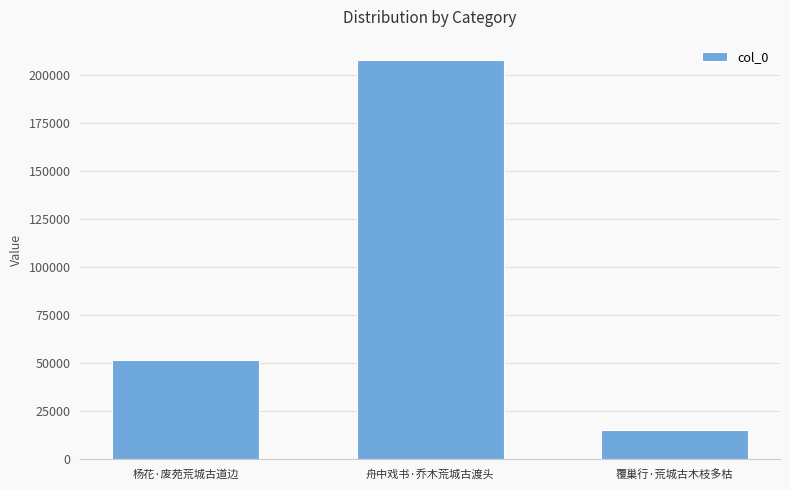

The value at 舟中戏书·乔木荒城古渡头 is 57229. True or false?

False